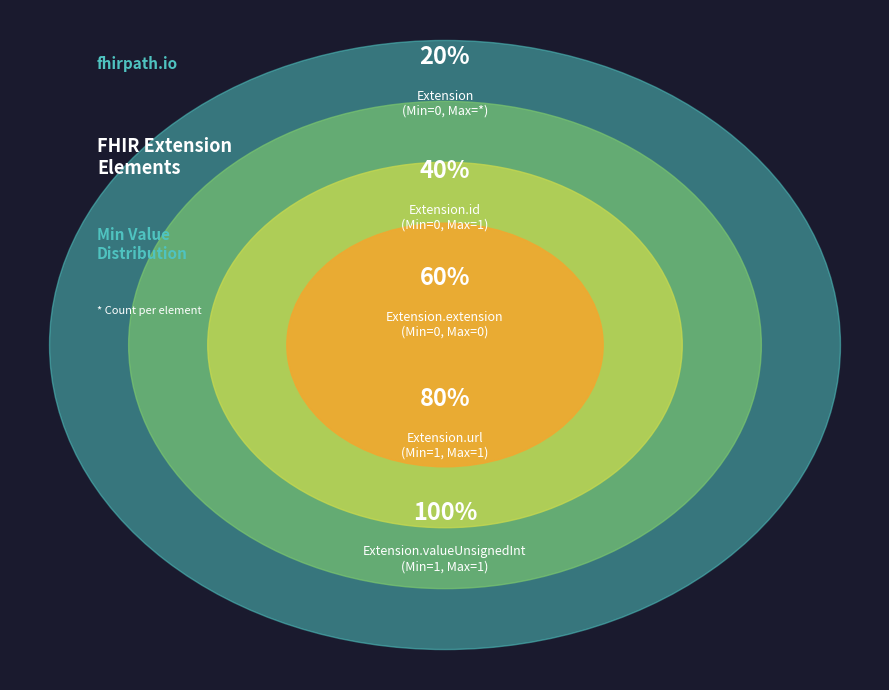

The Extension.extension slice represents 1% of the pie. True or false?

False